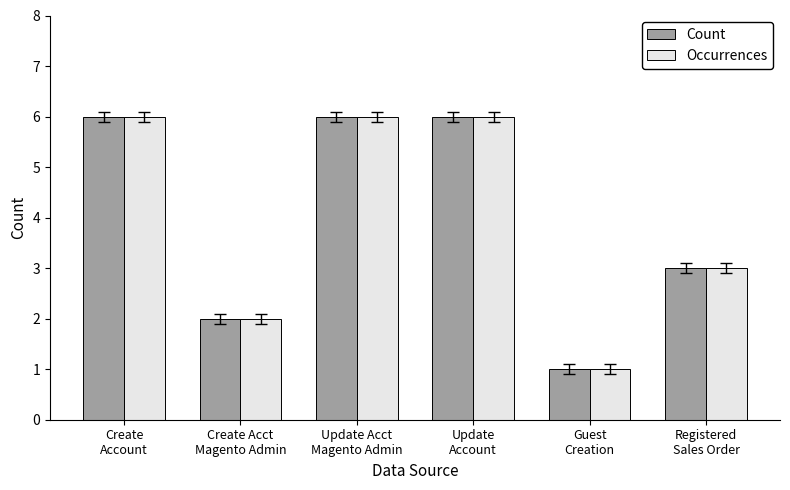

What are all the series names shown in the legend?

Count, Occurrences